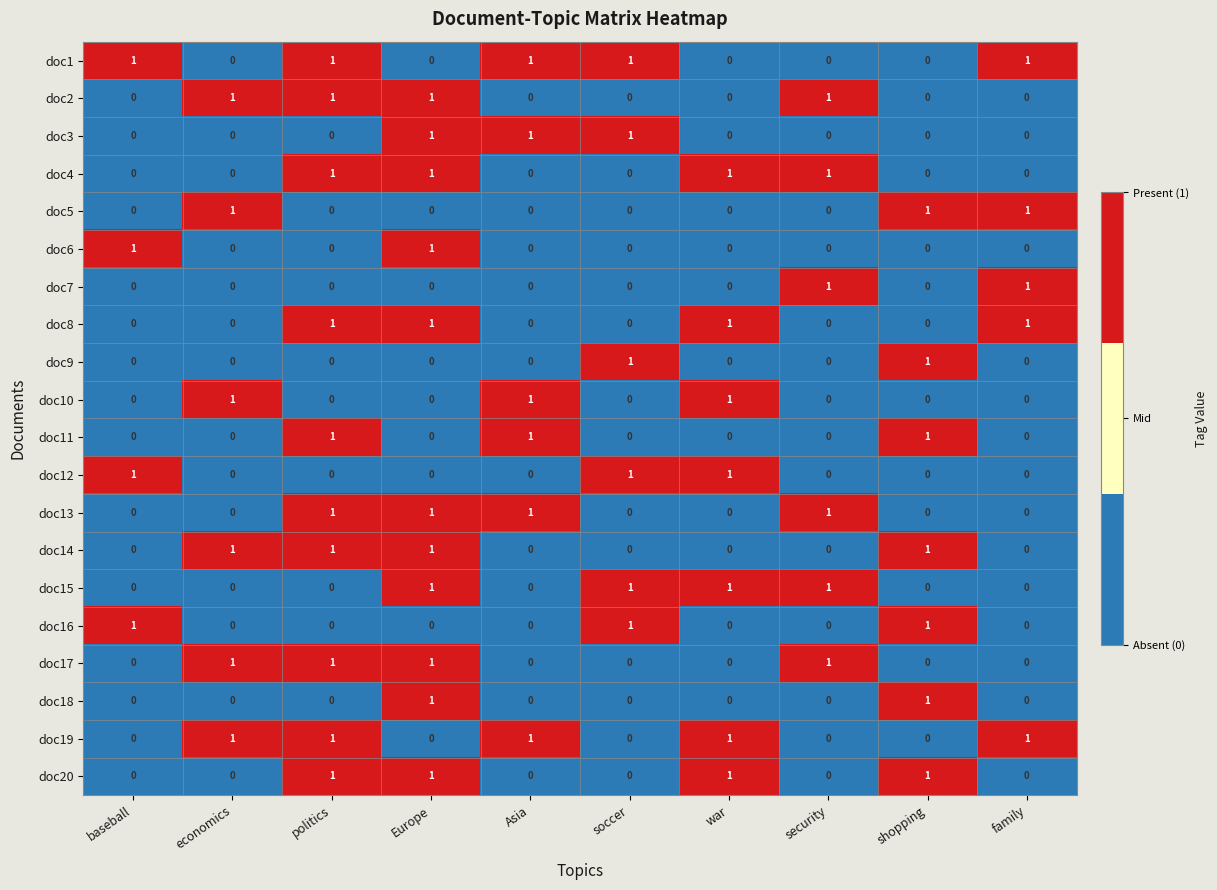

At which category is the sum across all series the highest?

Europe